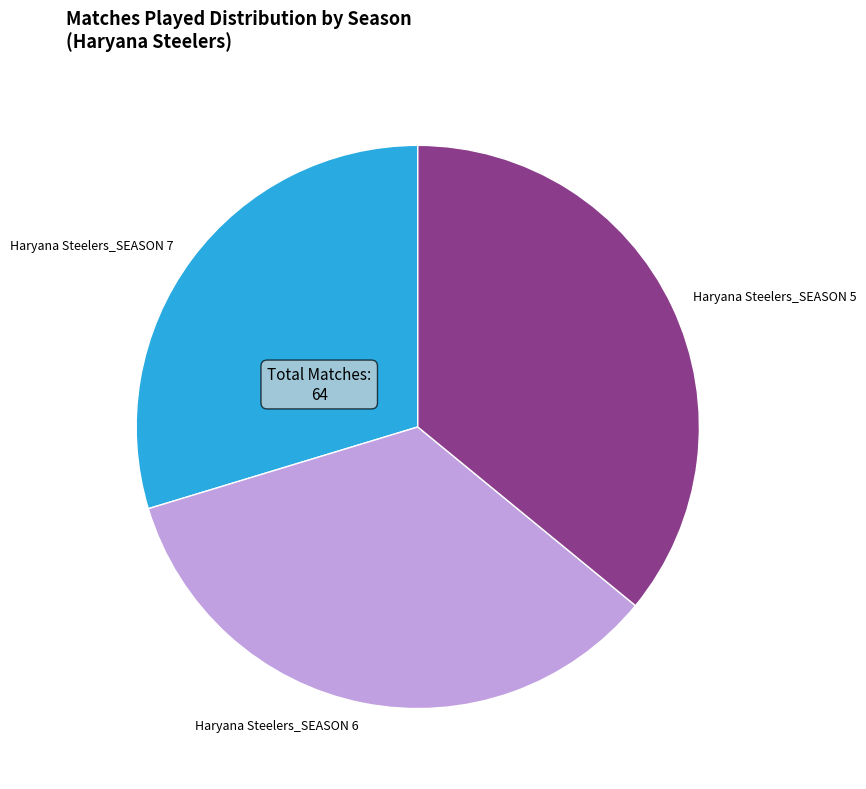

Rank the categories by value from lowest to highest.

Haryana Steelers_SEASON 7, Haryana Steelers_SEASON 6, Haryana Steelers_SEASON 5